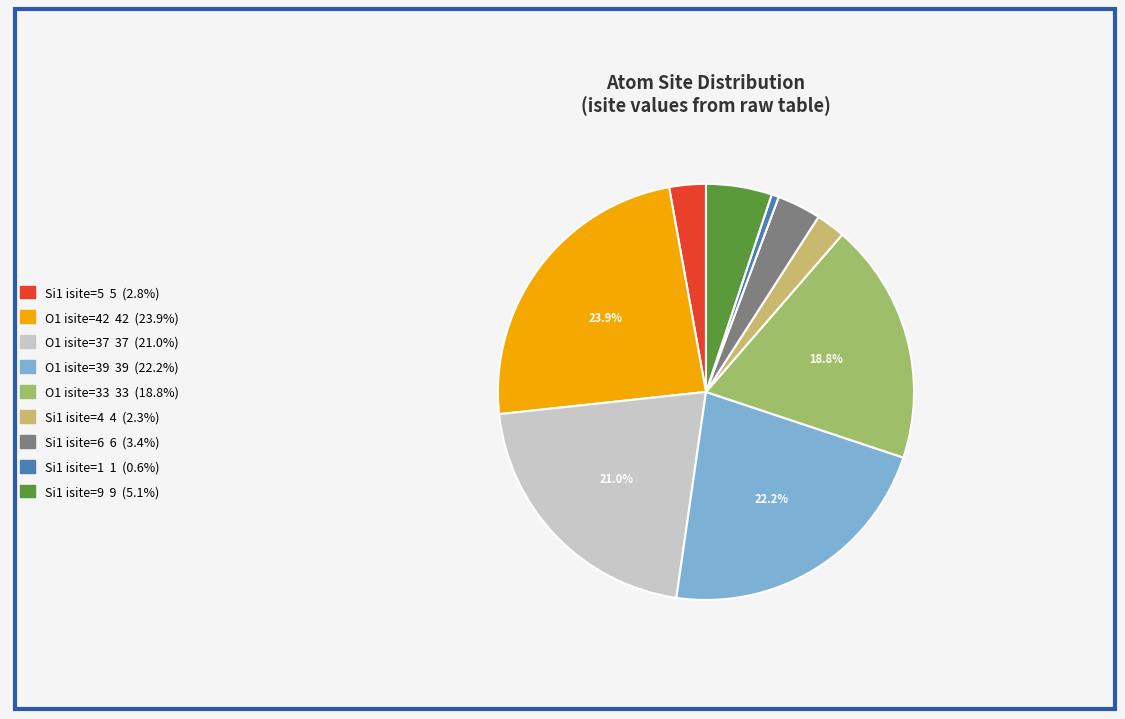

Which has a higher value, O1 isite=42 42 (23.9%) or O1 isite=33 33 (18.8%)?

O1 isite=42 42 (23.9%)